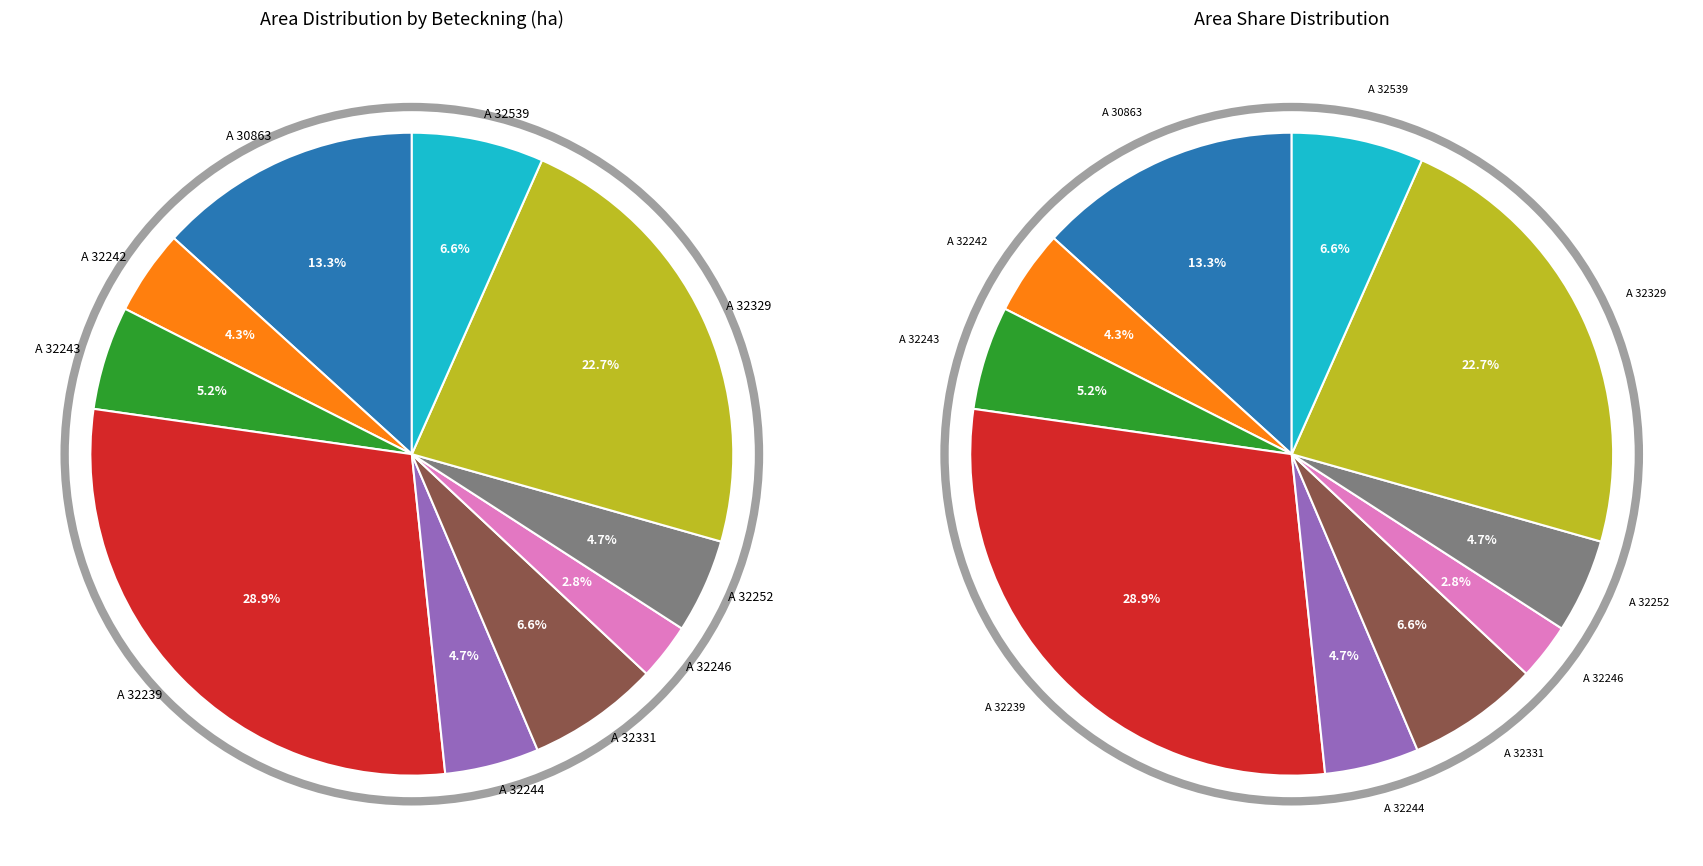

What is the largest slice in the pie chart?

A 32239-2023